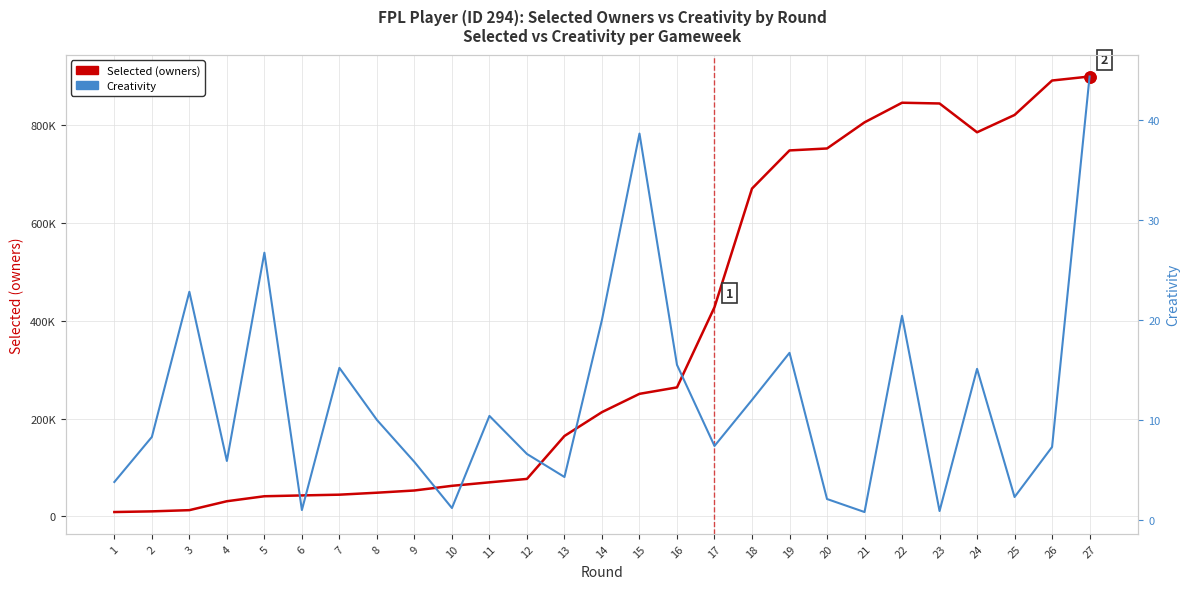

In Creativity, how many points are lower than both neighbors (excluding endpoints)?

8